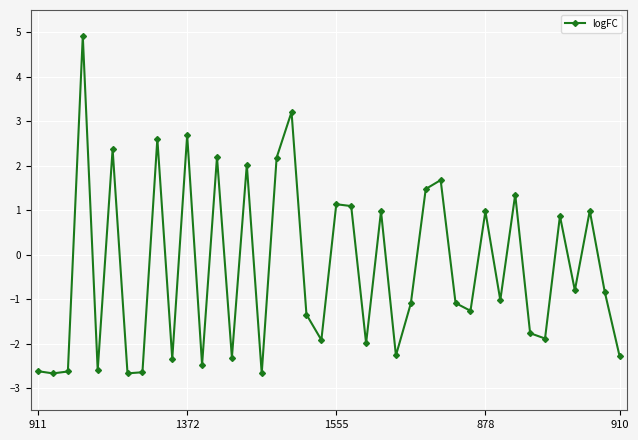

What is the maximum value shown in the chart?

4.9